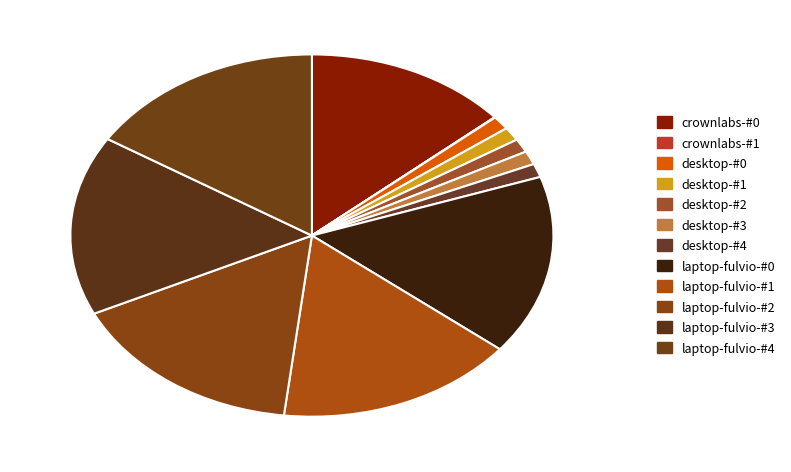

To the nearest percent, what percentage of the pie is laptop-fulvio-#1?

16%